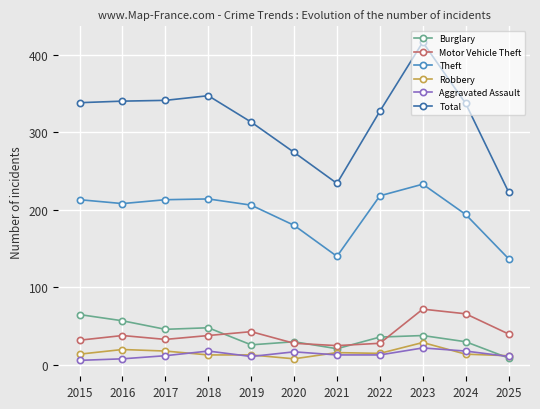

At which category is the sum across all series the highest?

2023